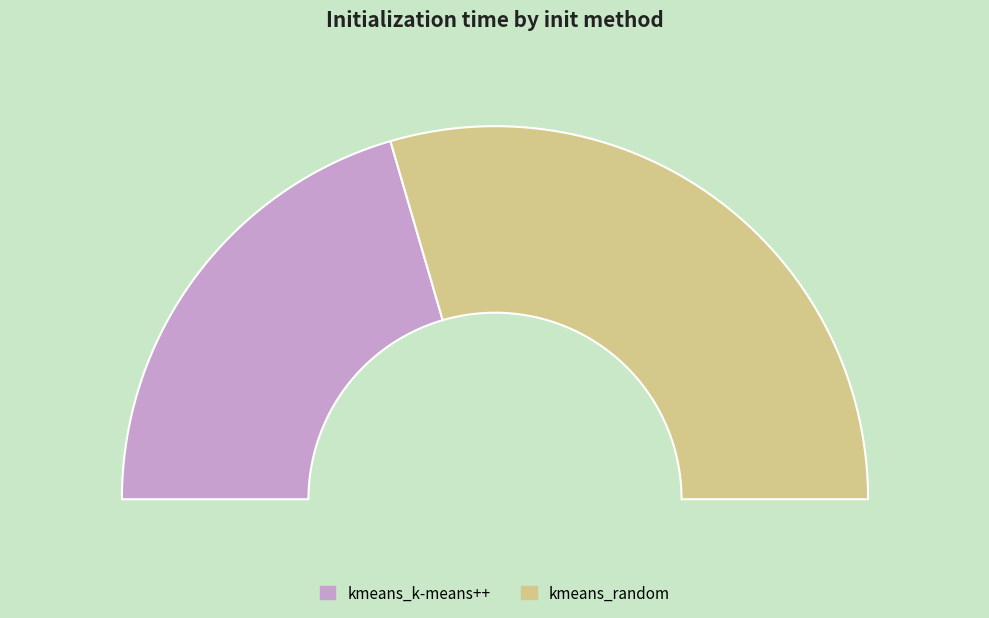

What is the majority slice?

kmeans_random